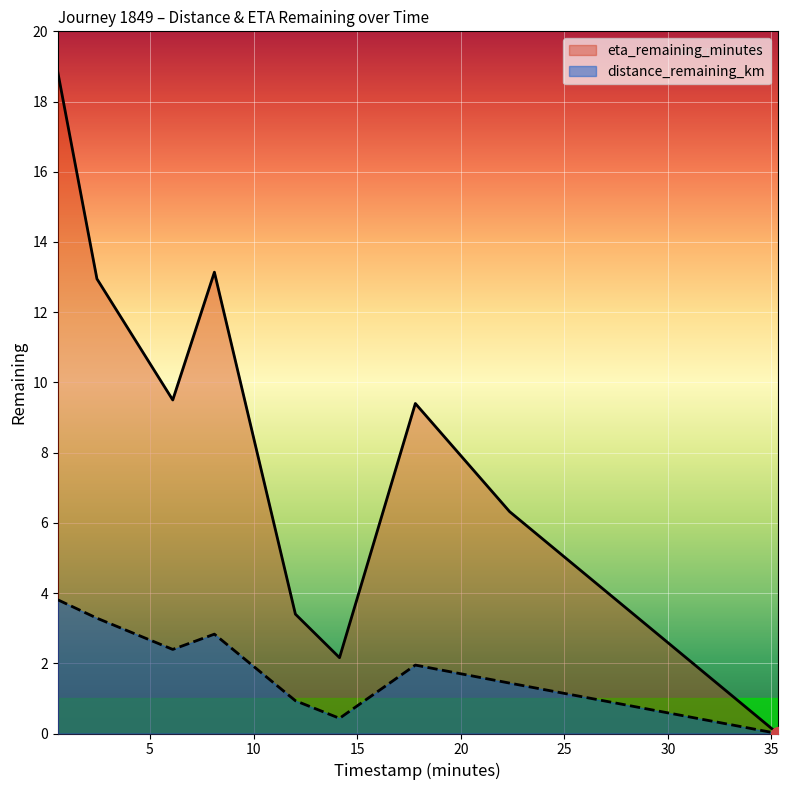

Rank the series by their maximum value, from highest to lowest.

eta_remaining_minutes, distance_remaining_km